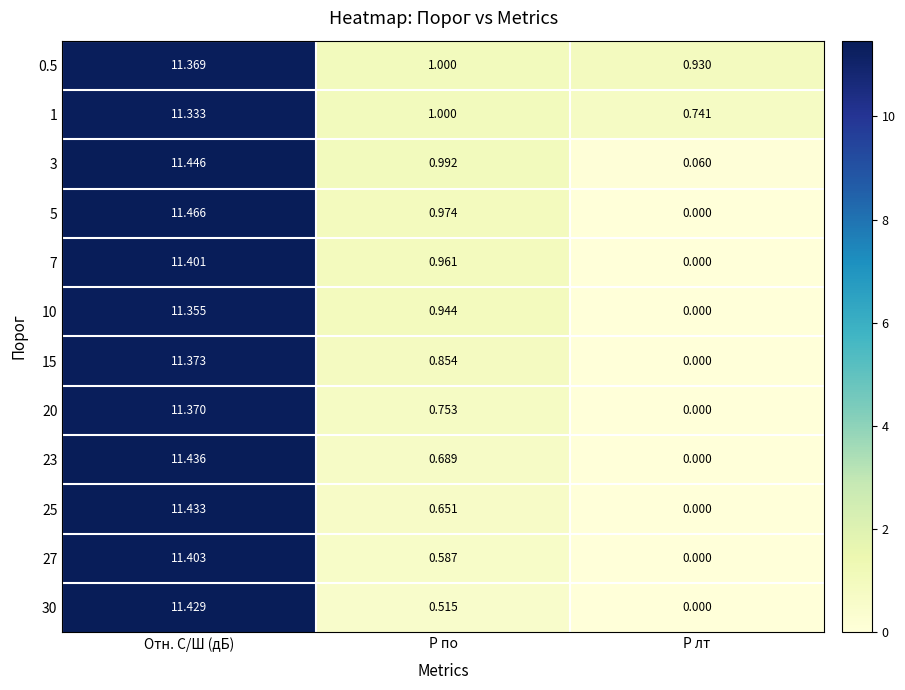

At which label is 7 closest to 5?

P по